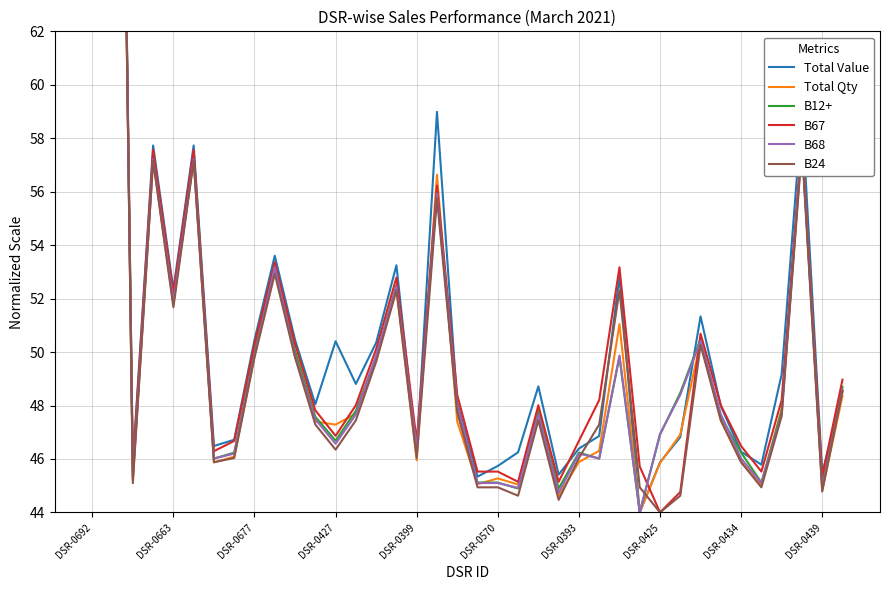

What are all the series names shown in the legend?

Total Value, Total Qty, B12+, B67, B68, B24